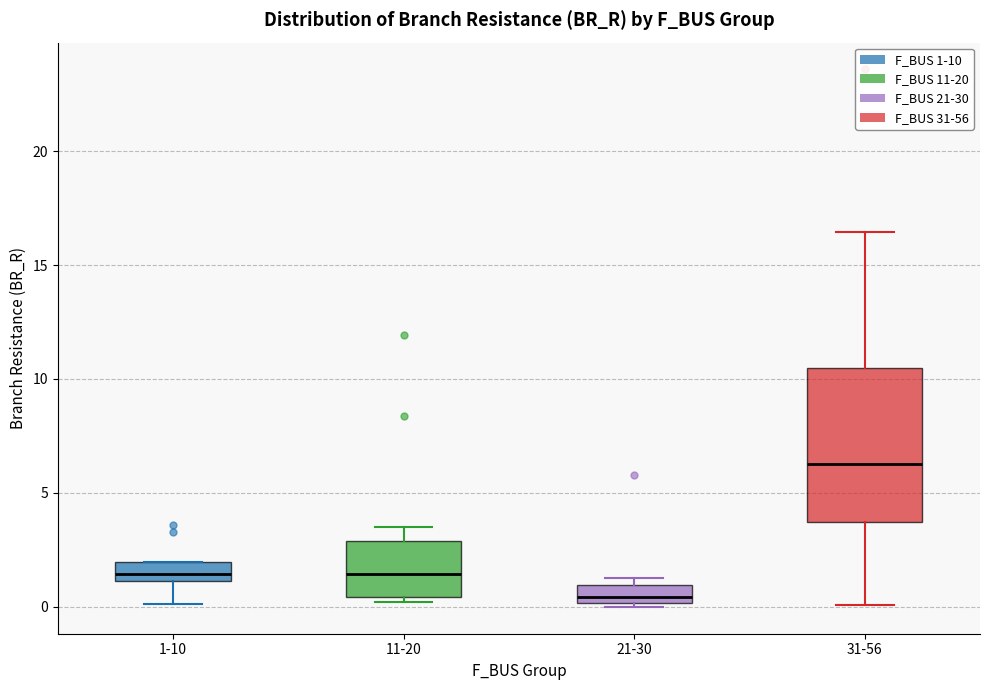

Where does the lower whisker of the box for 31-56 end on the y-axis? The values are not printed on the chart, so give them approximately, as read against the axis.

0.0